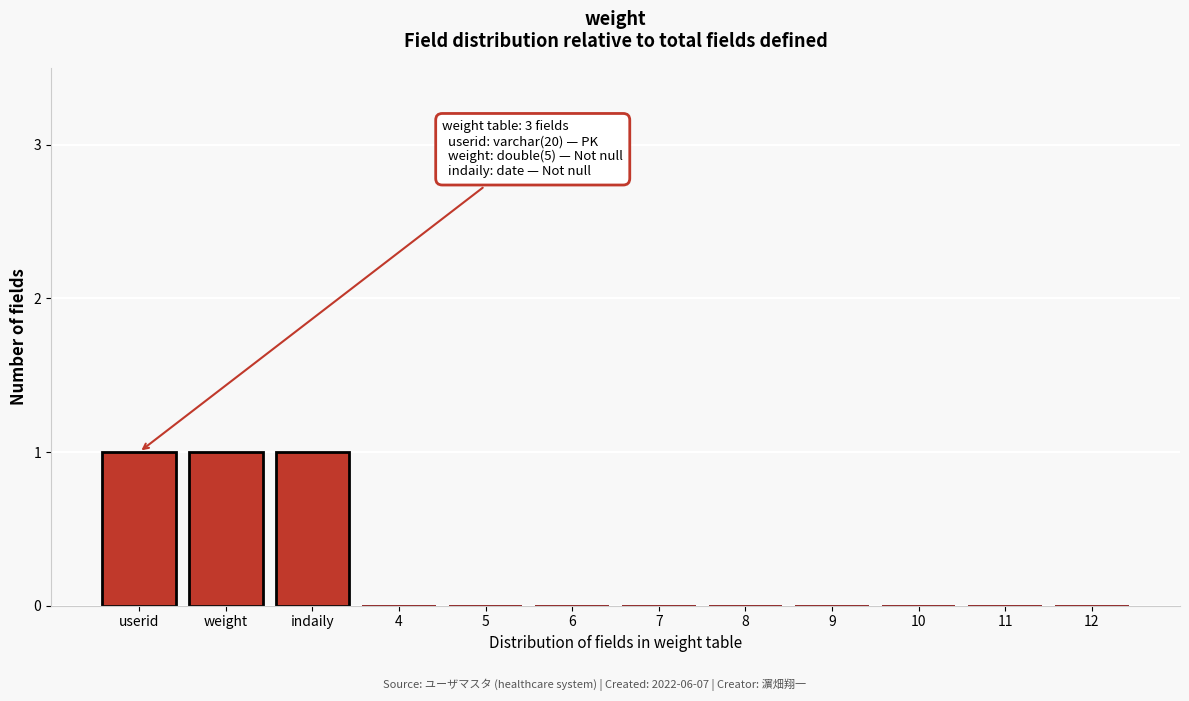

Reading left to right, what are all the values shown in this chart?

userid=1	weight=1	indaily=1	4=0	5=0	6=0	7=0	8=0	9=0	10=0	11=0	12=0